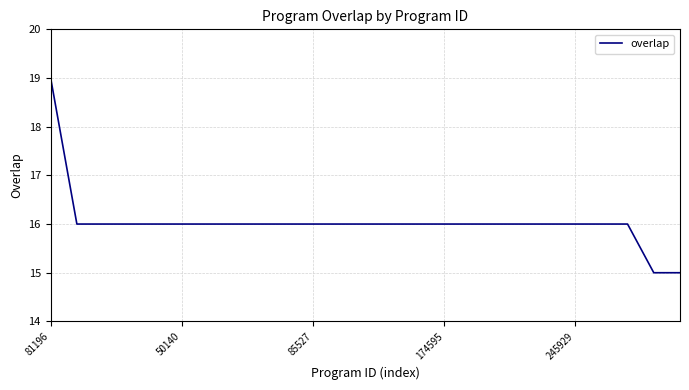

How many values are between 16 and 17?

22